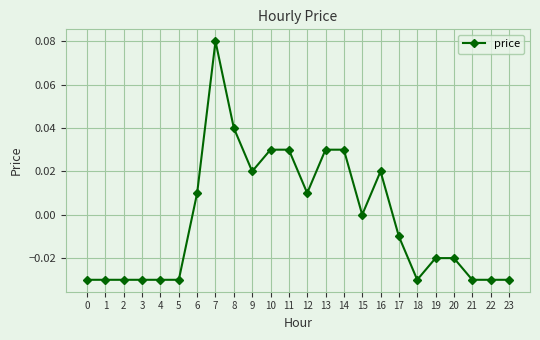

Which has a higher value, 5 or 16?

16